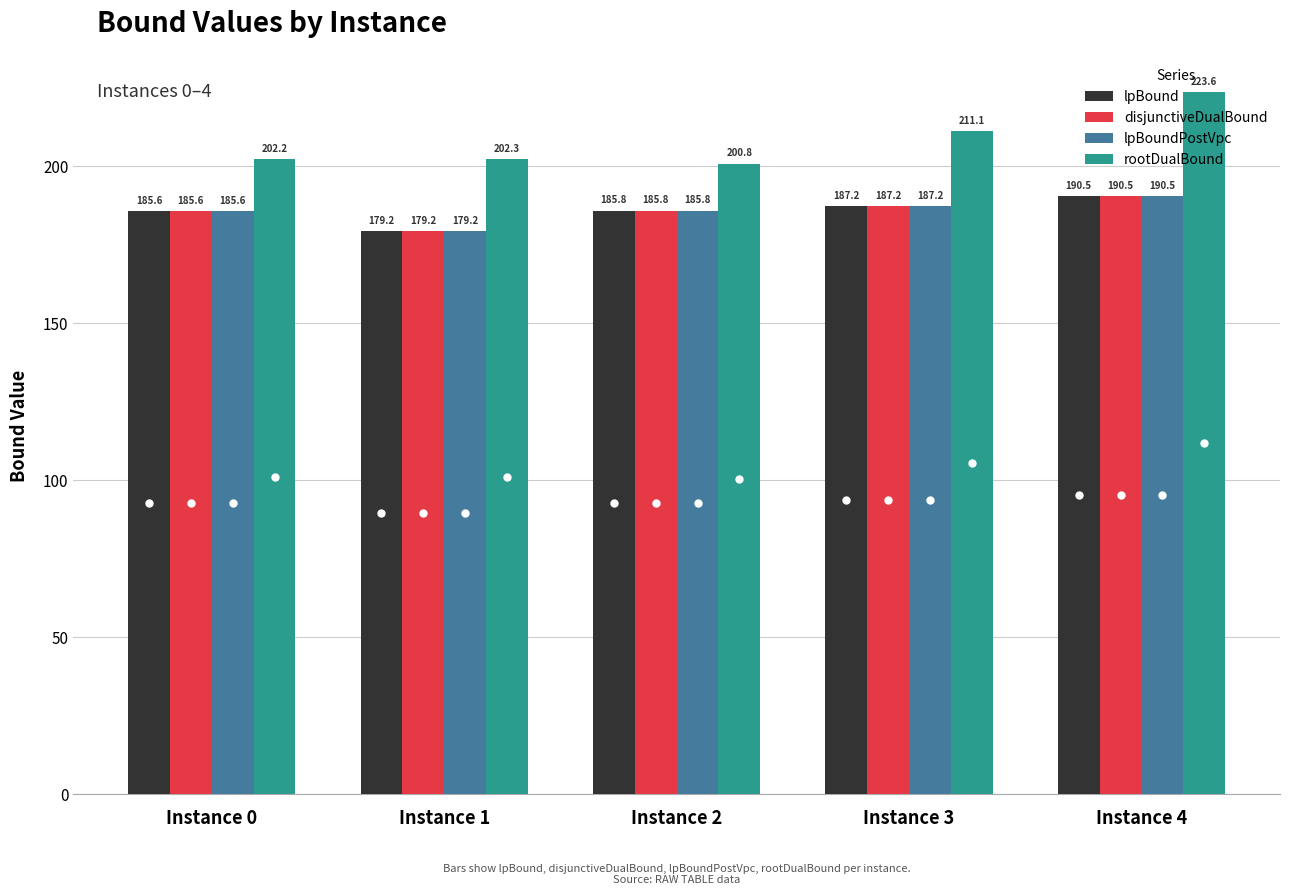

Is it true that lpBound equals 322.0 at Instance 3?

False